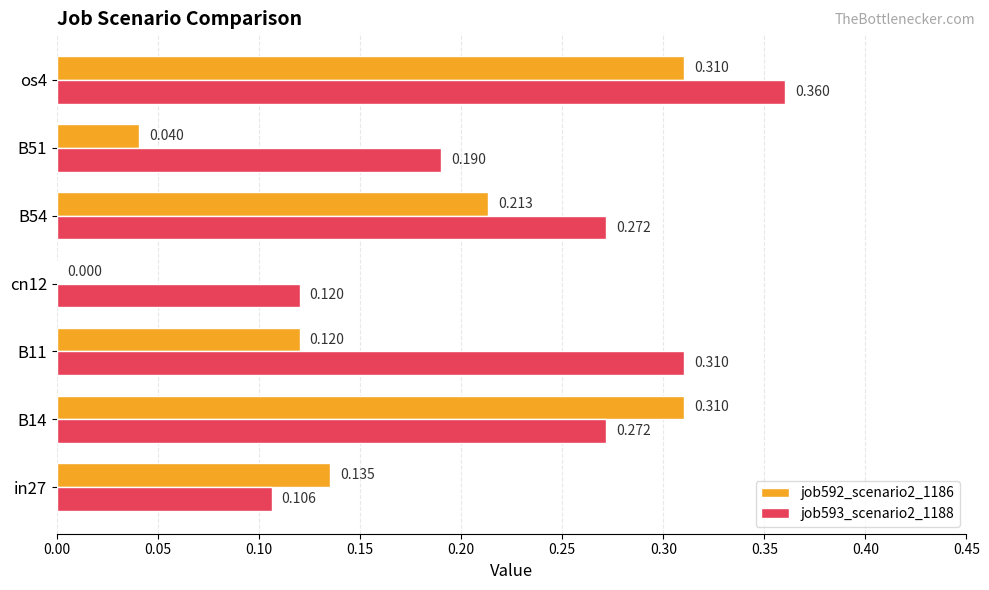

What is the sum of all job592_scenario2_1186 values?

1.1